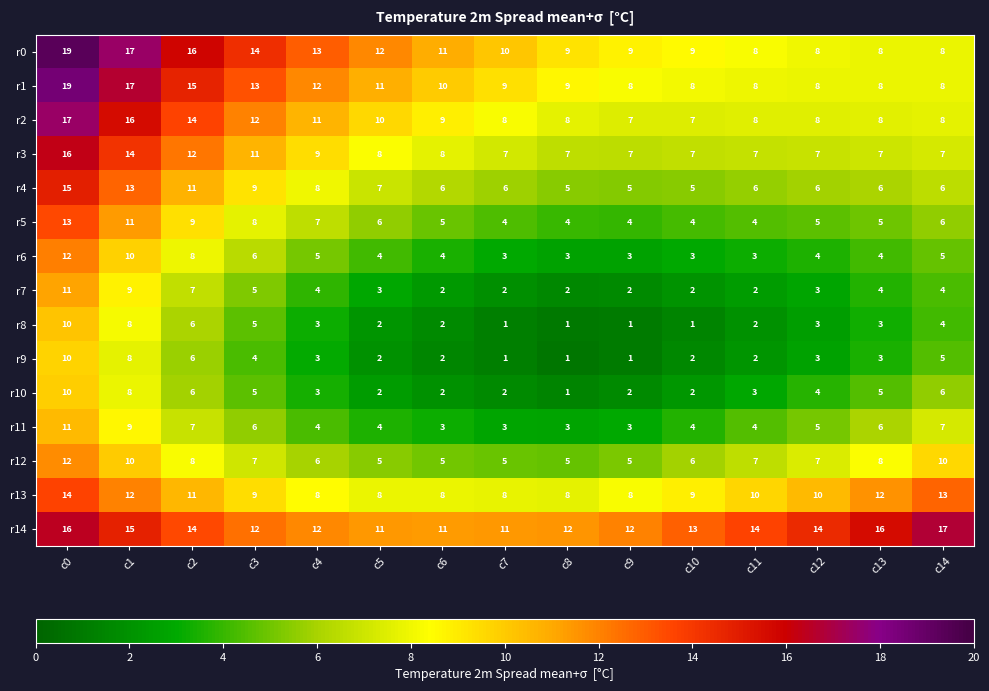

Which label corresponds to the largest value in the chart?

c0